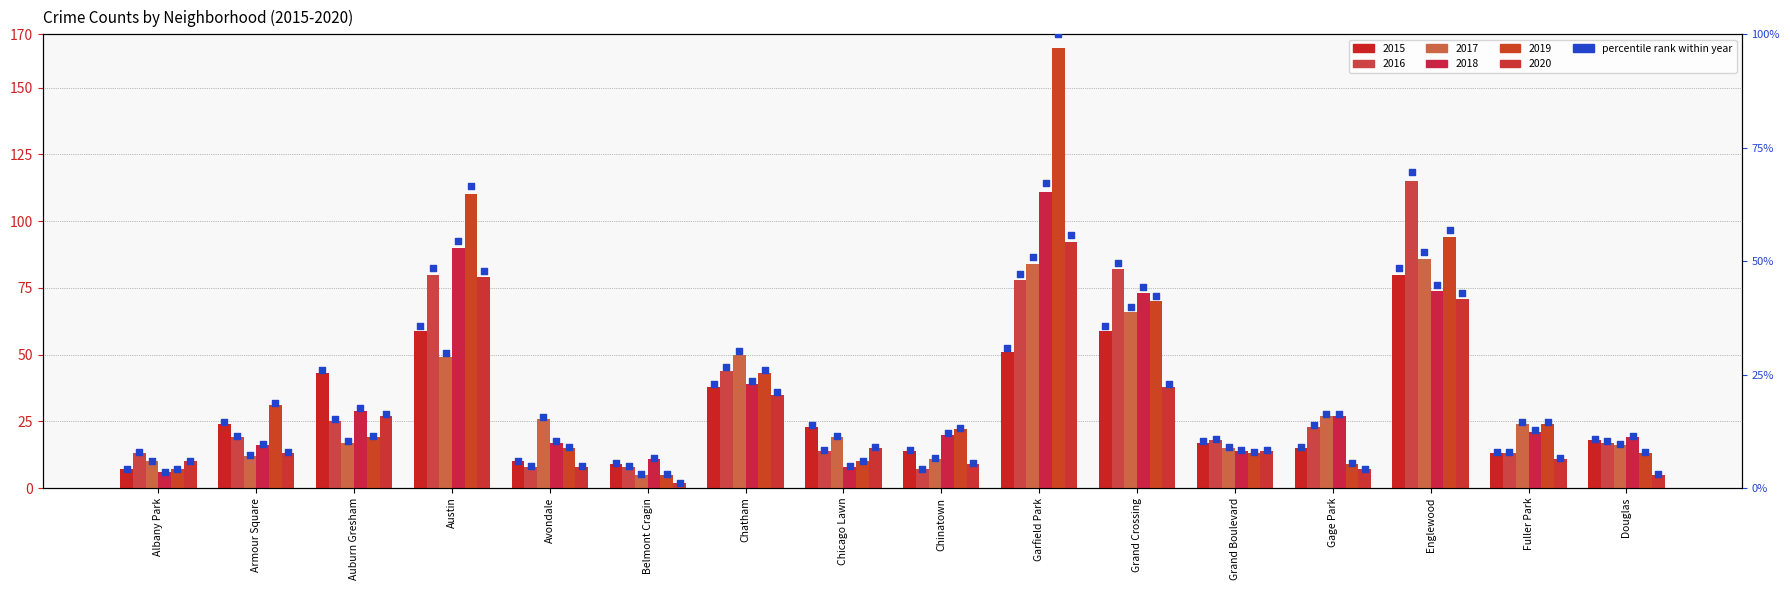

At which category is the sum across all series the highest?

Garfield Park